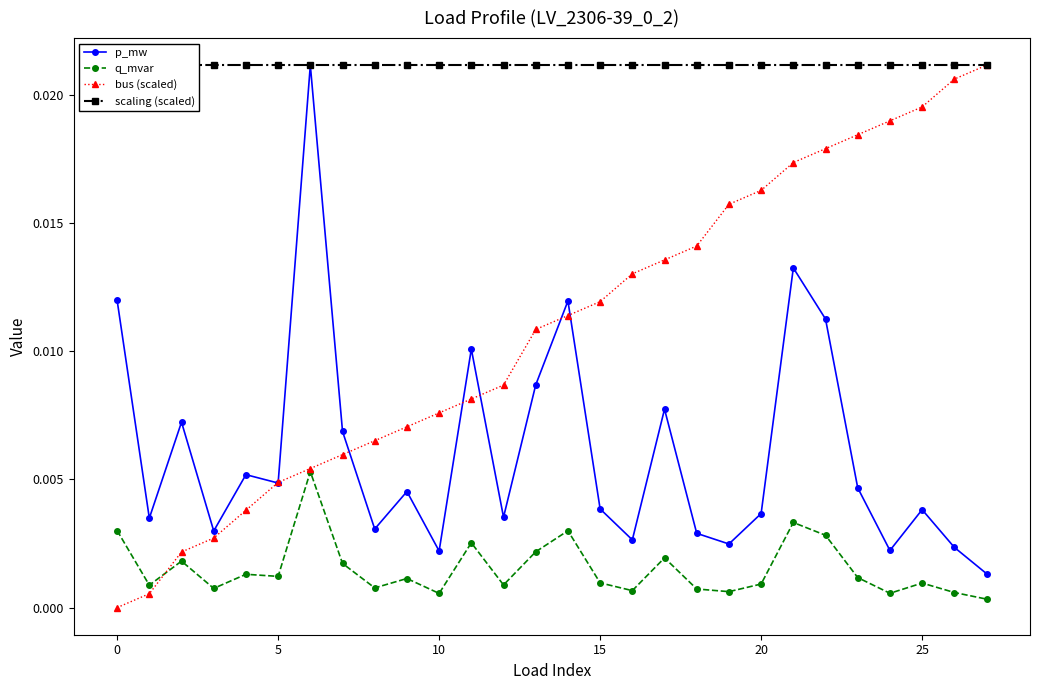

The scaling (scaled) series shows 0.0 at 16. True or false?

False